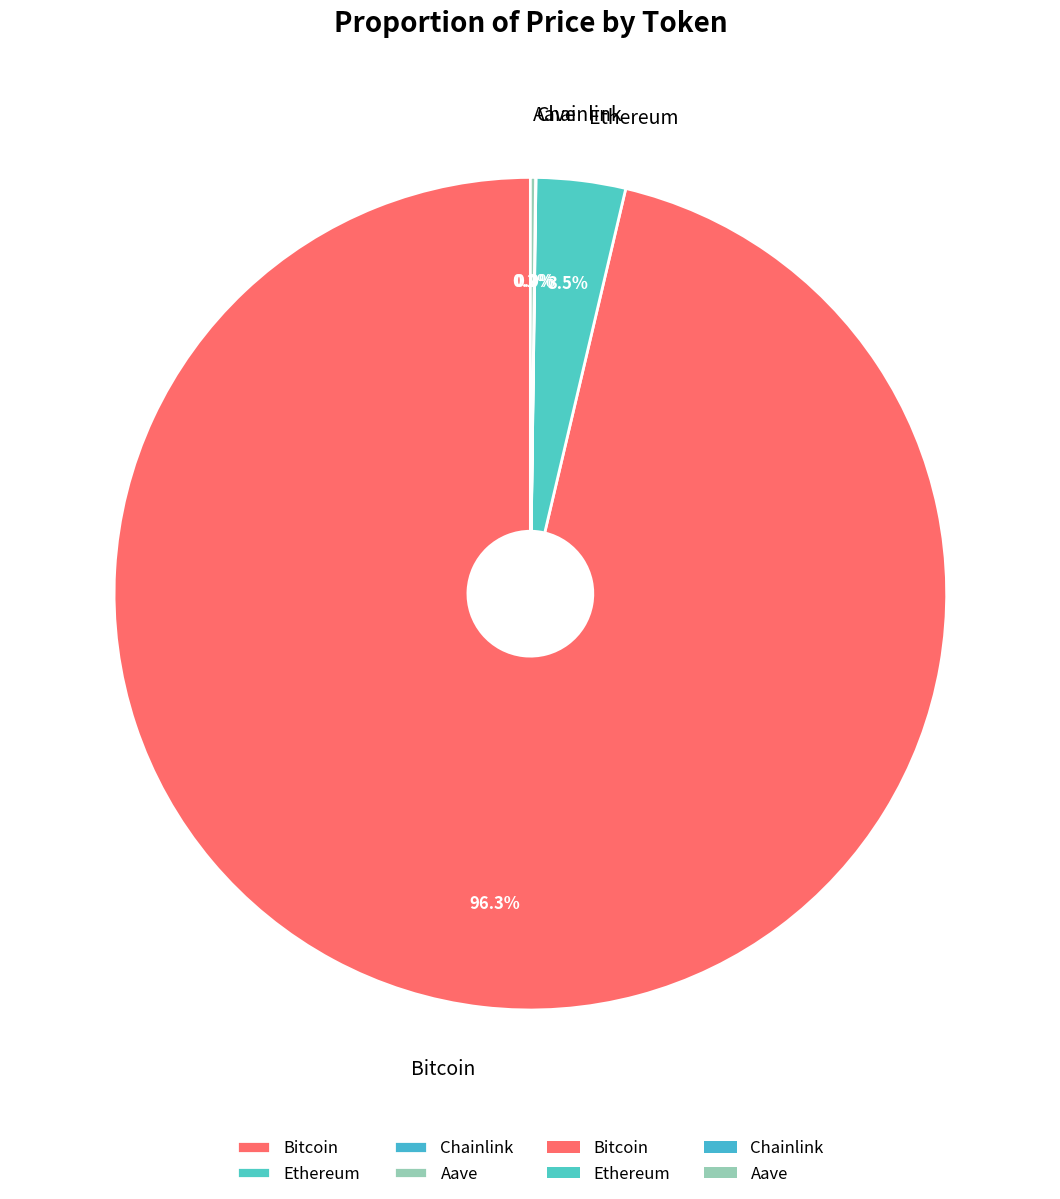

Is it true that Bitcoin is 81% of the pie?

False